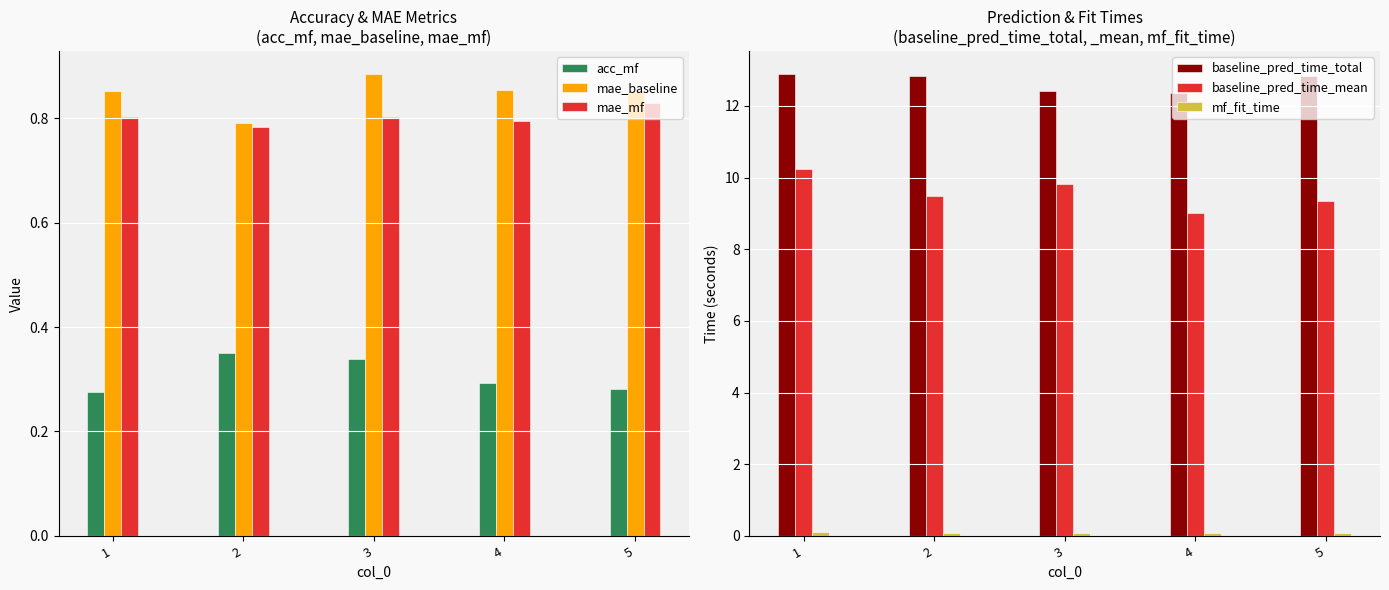

Reading left to right, extract all data points from this chart.

acc_mf: 0.3	0.3	0.3	0.3	0.3
mae_baseline: 0.9	0.8	0.9	0.9	0.9
mae_mf: 0.8	0.8	0.8	0.8	0.8
baseline_pred_time_total: 12.9	12.8	12.4	12.4	12.8
baseline_pred_time_mean: 10.2	9.5	9.8	9.0	9.4
mf_fit_time: 0.1	0.1	0.1	0.1	0.1